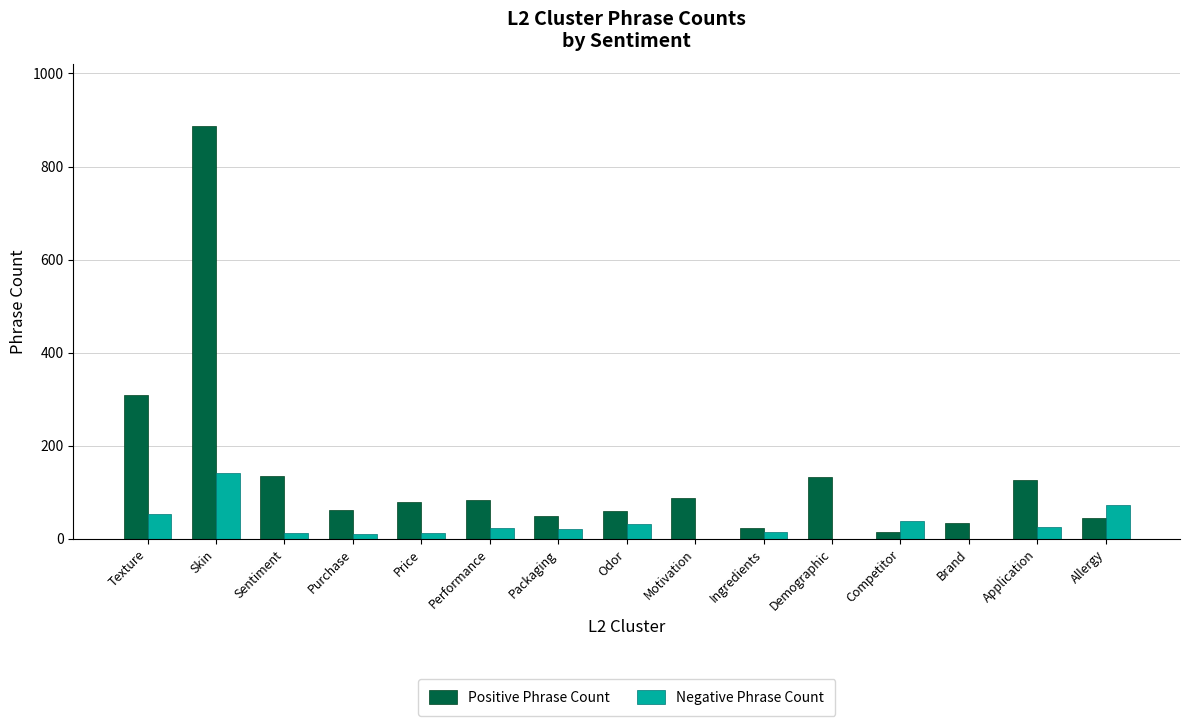

Which series changed the most between Texture and Sentiment?

Positive Phrase Count